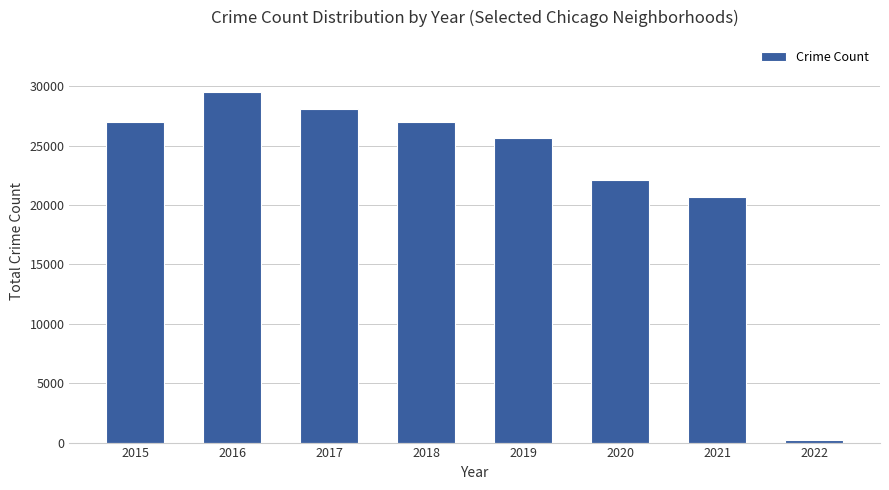

How many data points are less than 26983?

4